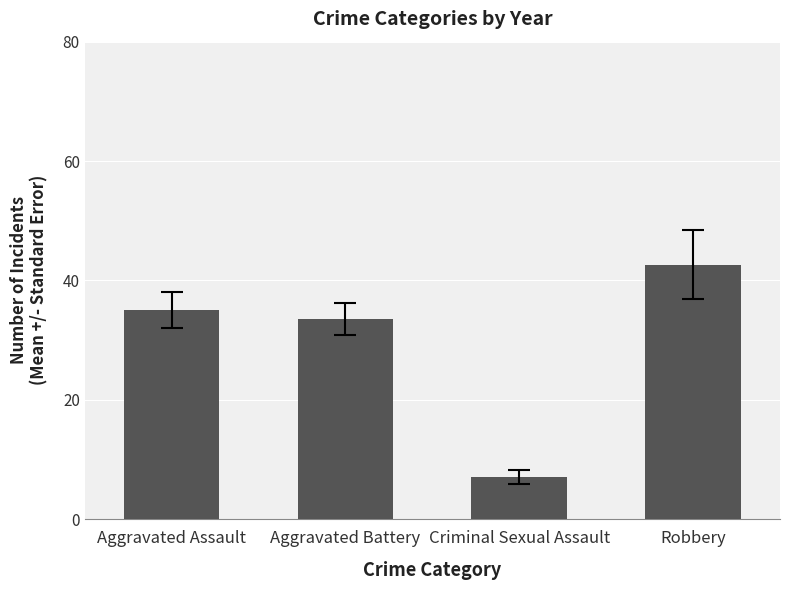

What value does the data have at Criminal Sexual Assault?

7.0